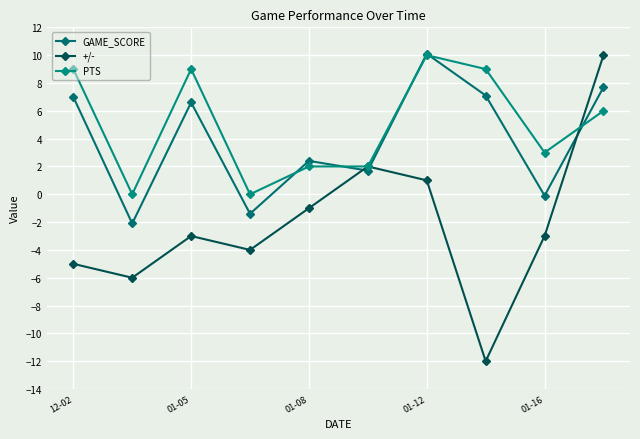

In GAME_SCORE, how many points are lower than both neighbors (excluding endpoints)?

4